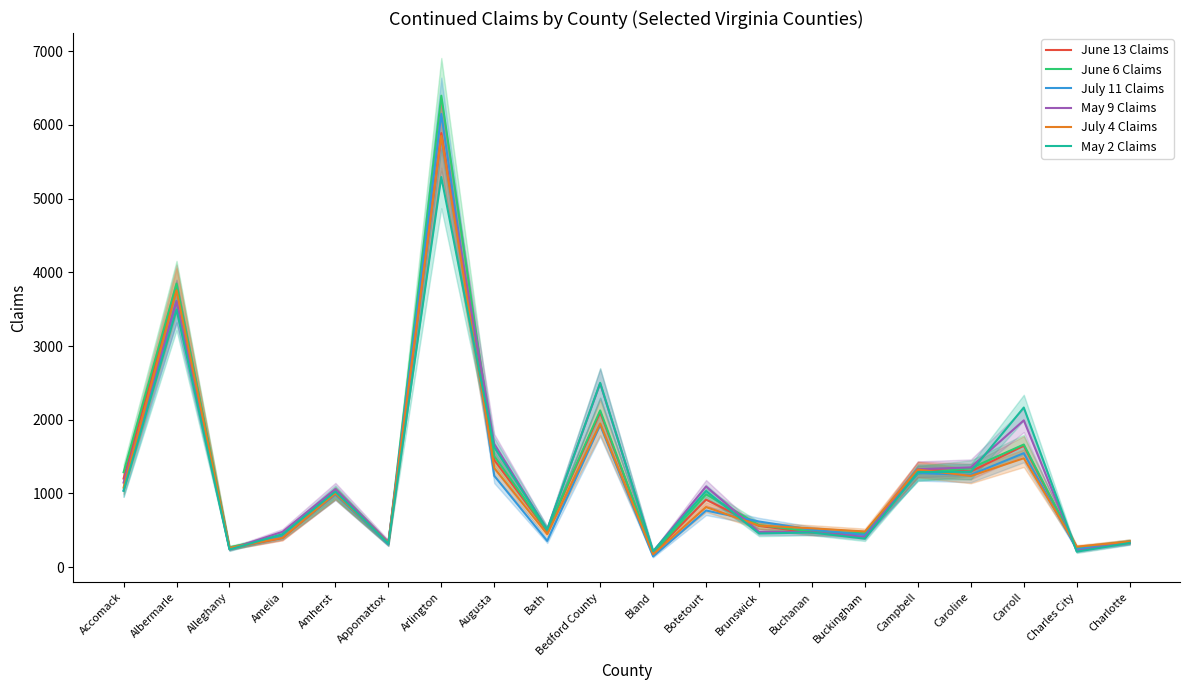

Reading left to right, transcribe all the data shown in this chart.

June 13 Claims: Accomack=1203	Albermarle=3799	Alleghany=258	Amelia=397	Amherst=998	Appomattox=315	Arlington=5888	Augusta=1455	Bath=487	Bedford County=2102	Bland=190	Botetourt=917	Brunswick=560	Buchanan=470	Buckingham=454	Campbell=1327	Caroline=1299	Carroll=1647	Charles City=263	Charlotte=348
June 6 Claims: Accomack=1288	Albermarle=3847	Alleghany=270	Amelia=421	Amherst=1004	Appomattox=320	Arlington=6395	Augusta=1506	Bath=496	Bedford County=2127	Bland=191	Botetourt=989	Brunswick=571	Buchanan=485	Buckingham=460	Campbell=1271	Caroline=1343	Carroll=1664	Charles City=264	Charlotte=348
July 11 Claims: Accomack=1039	Albermarle=3610	Alleghany=255	Amelia=411	Amherst=991	Appomattox=313	Arlington=6148	Augusta=1240	Bath=357	Bedford County=1928	Bland=146	Botetourt=769	Brunswick=620	Buchanan=510	Buckingham=438	Campbell=1277	Caroline=1253	Carroll=1547	Charles City=246	Charlotte=335
May 9 Claims: Accomack=1148	Albermarle=3608	Alleghany=244	Amelia=480	Amherst=1059	Appomattox=342	Arlington=5832	Augusta=1672	Bath=511	Bedford County=2492	Bland=212	Botetourt=1095	Brunswick=478	Buchanan=477	Buckingham=411	Campbell=1329	Caroline=1354	Carroll=1992	Charles City=222	Charlotte=337
July 4 Claims: Accomack=1079	Albermarle=3754	Alleghany=262	Amelia=399	Amherst=1002	Appomattox=329	Arlington=5850	Augusta=1345	Bath=448	Bedford County=1949	Bland=175	Botetourt=816	Brunswick=565	Buchanan=528	Buckingham=485	Campbell=1324	Caroline=1238	Carroll=1478	Charles City=279	Charlotte=347
May 2 Claims: Accomack=1037	Albermarle=3494	Alleghany=240	Amelia=449	Amherst=1026	Appomattox=321	Arlington=5292	Augusta=1626	Bath=512	Bedford County=2501	Bland=218	Botetourt=1034	Brunswick=458	Buchanan=471	Buckingham=387	Campbell=1291	Caroline=1294	Carroll=2166	Charles City=211	Charlotte=330